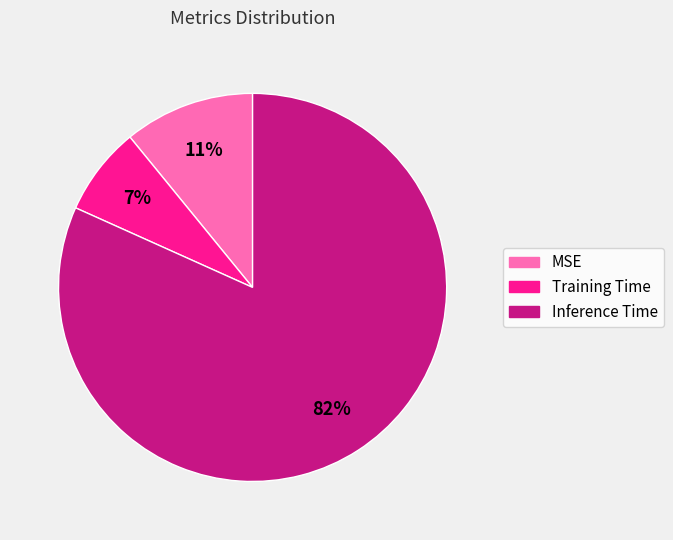

To the nearest percent, what is the average slice percentage?

33%